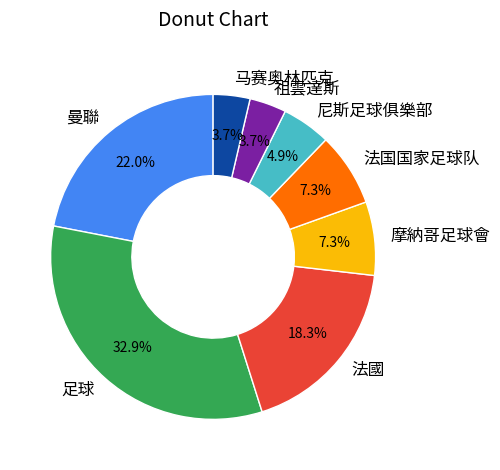

Which slice is the largest?

足球